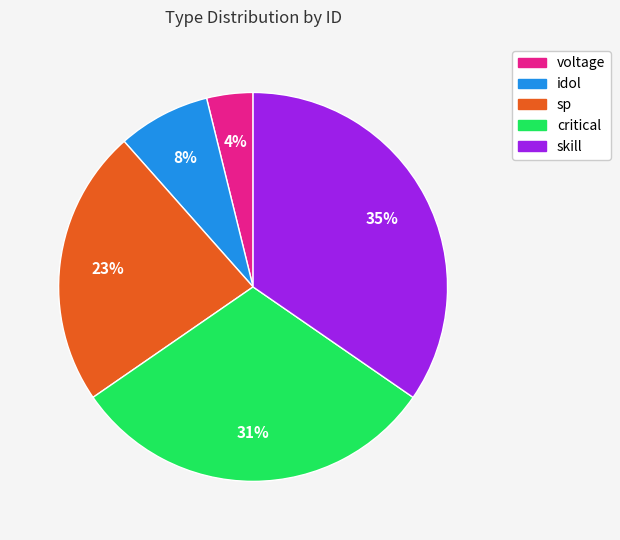

Which slice is the smallest?

voltage